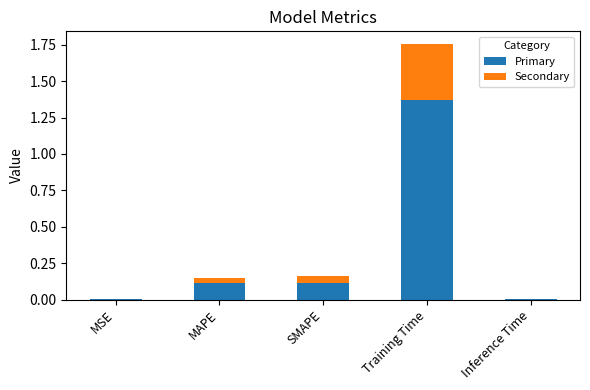

The Primary series shows 0.1 at SMAPE. True or false?

True